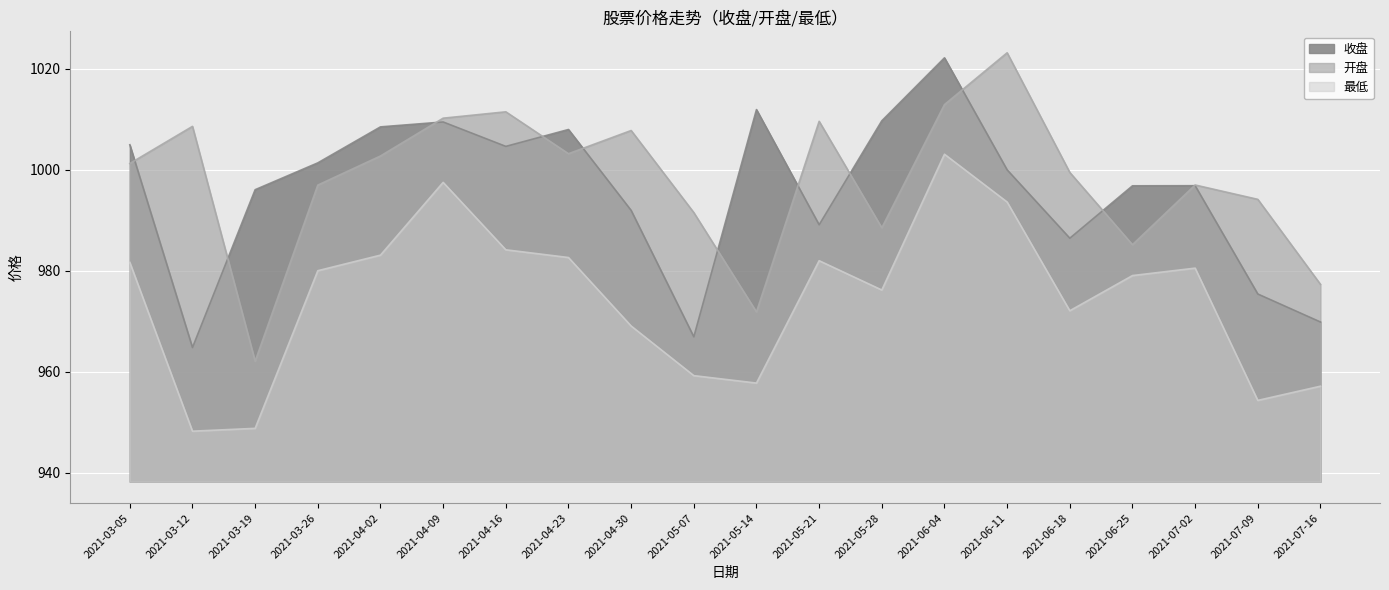

Reading left to right, list all the values displayed in this chart.

收盘: 1004.9	964.8	996.0	1001.4	1008.5	1009.4	1004.6	1008.0	991.9	966.9	1011.9	989.1	1009.7	1022.1	1000.0	986.4	996.8	996.8	975.4	969.9
开盘: 1001.2	1008.6	962.1	997.0	1002.7	1010.2	1011.5	1003.2	1007.8	991.5	971.9	1009.6	988.5	1012.9	1023.1	999.5	985.2	997.0	994.1	977.3
最低: 981.7	948.3	948.8	980.0	983.1	997.5	984.1	982.6	969.1	959.2	957.8	982.0	976.2	1003.1	993.6	972.1	979.0	980.5	954.4	957.2